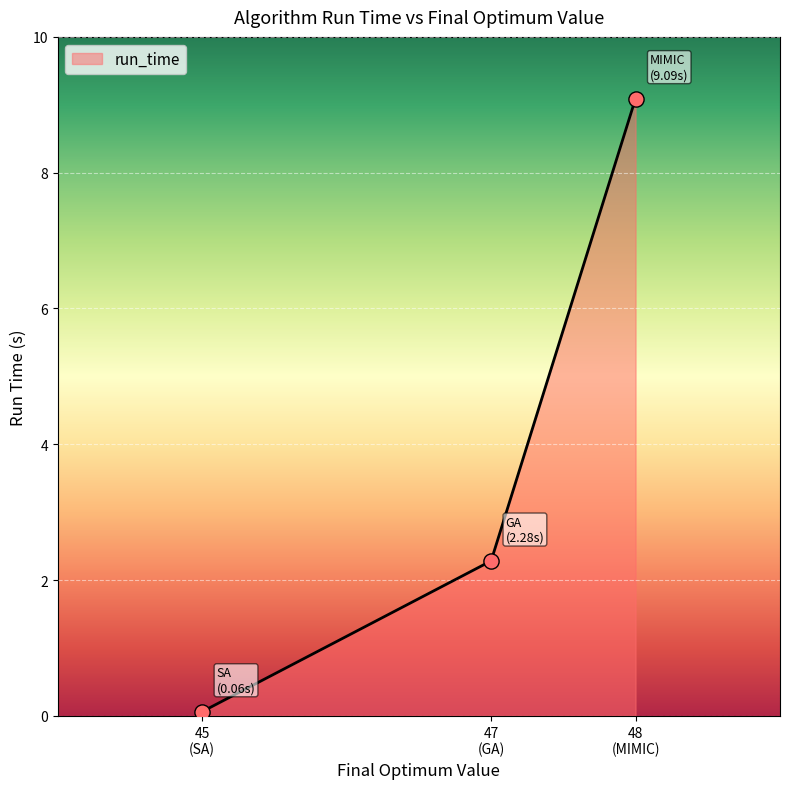

What is the average value?

3.8